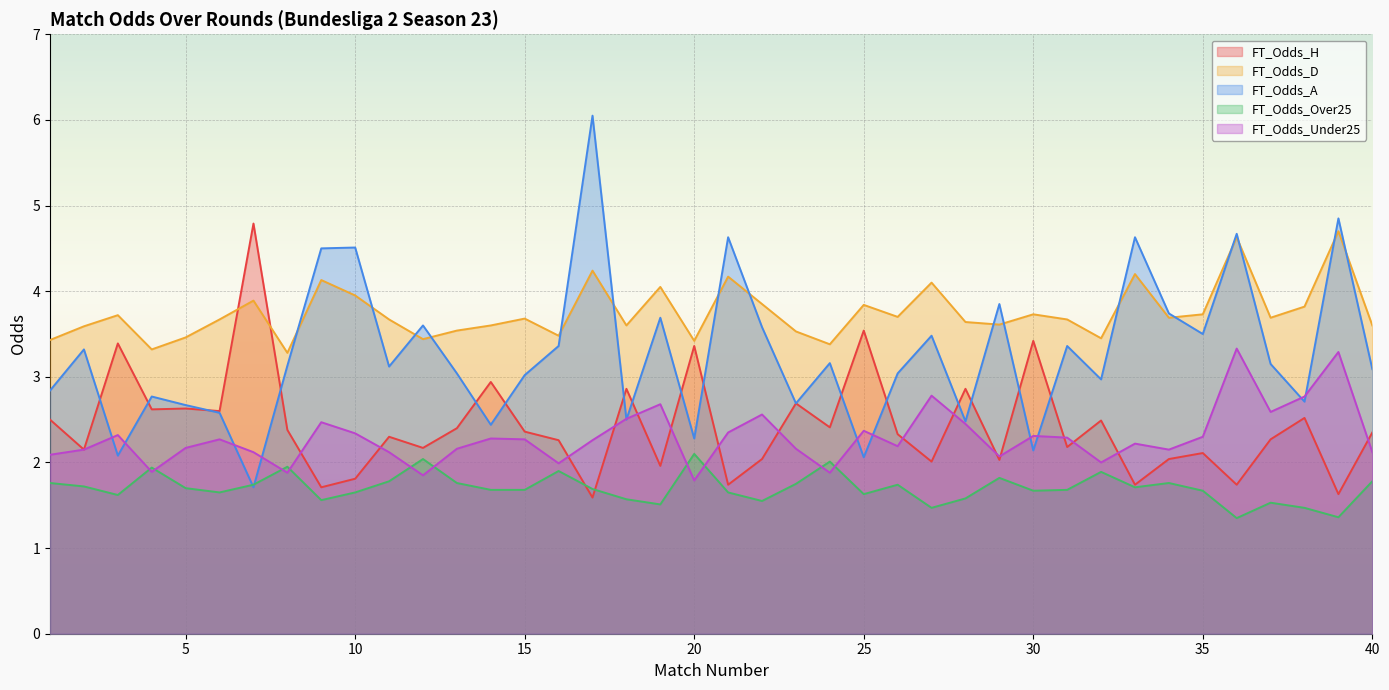

How many times do FT_Odds_H and FT_Odds_A cross each other?

16